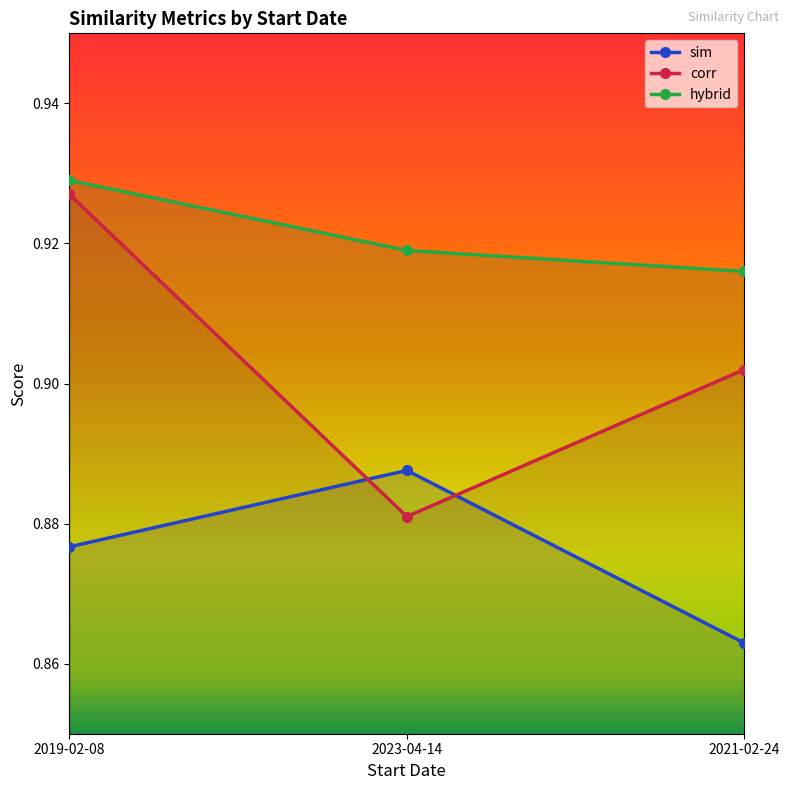

Reading right to left, extract all data points from this chart.

sim: 0.9	0.9	0.9
corr: 0.9	0.9	0.9
hybrid: 0.9	0.9	0.9